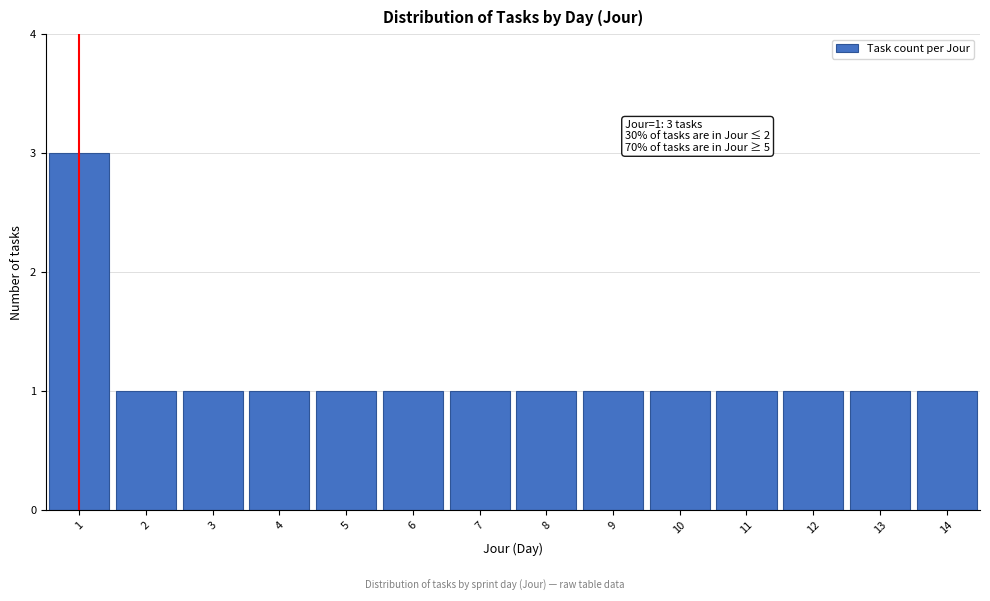

Which range on the x-axis has the tallest bar?

0.5 to 1.5